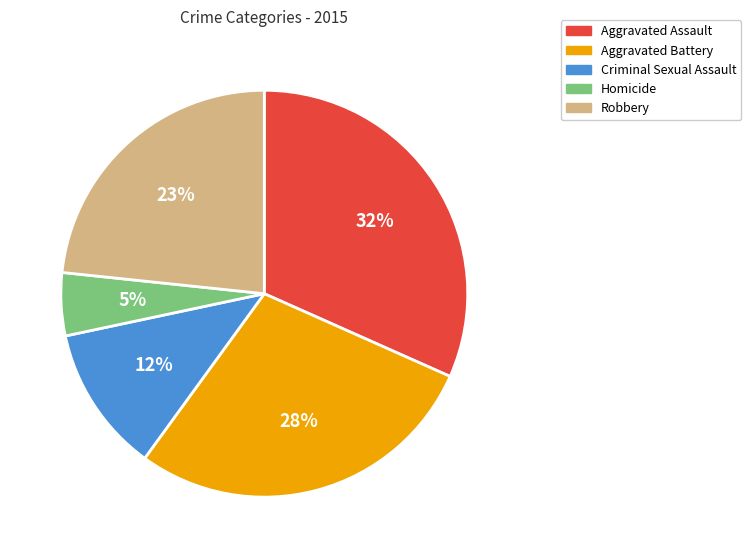

What percentage is the Aggravated Assault slice, to the nearest percent?

32%